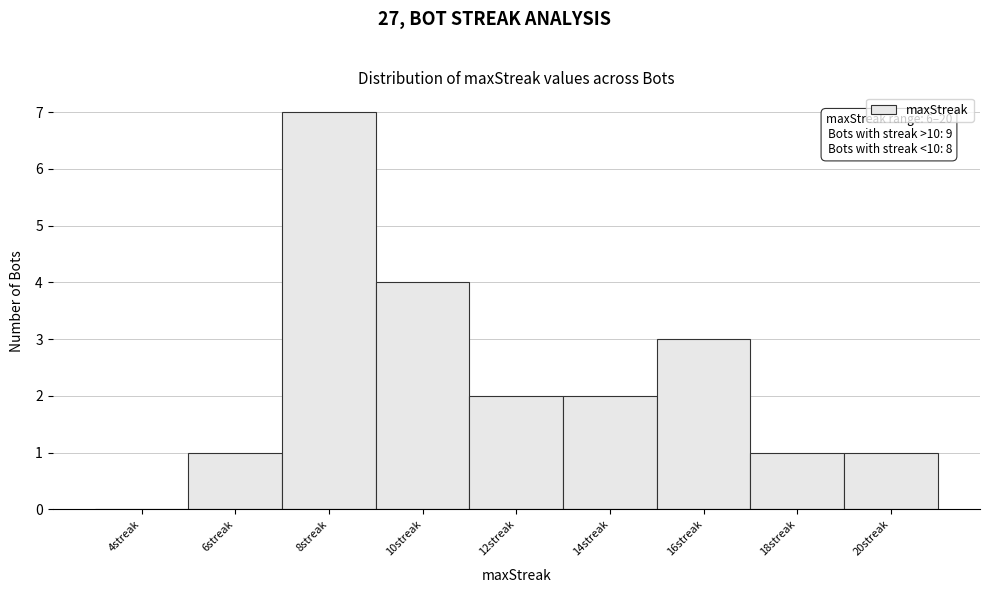

Reading left to right, what are all the values shown in this chart?

4streak=0	6streak=1	8streak=7	10streak=4	12streak=2	14streak=2	16streak=3	18streak=1	20streak=1